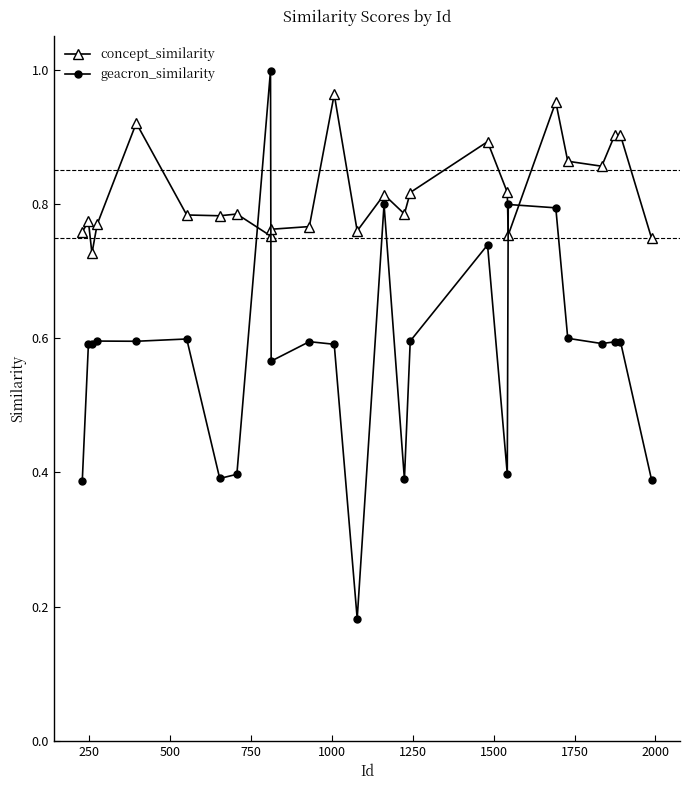

Which series has the largest range (max minus min)?

geacron_similarity